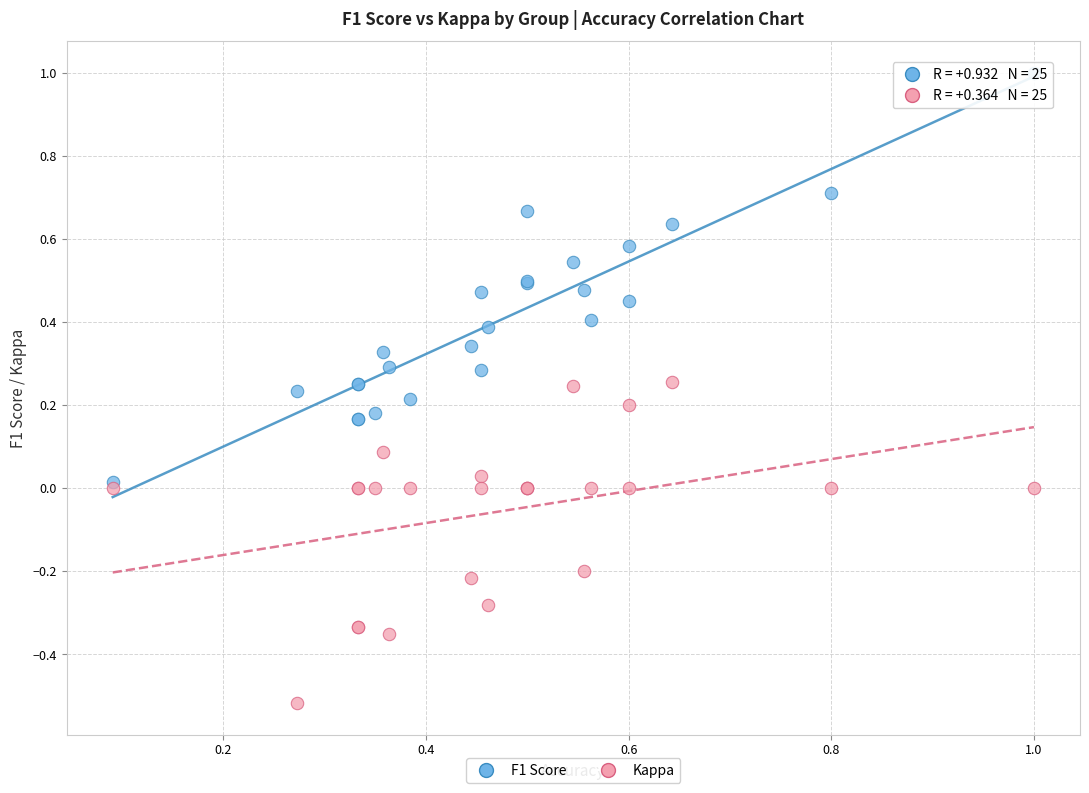

Which series has the widest spread of Y values?

F1 Score